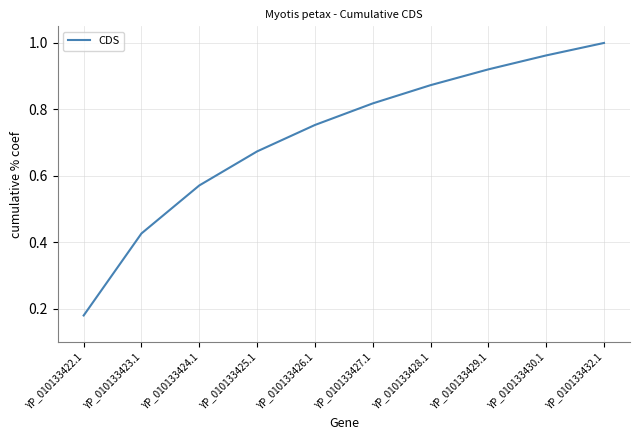

What is the change in value from YP_010133429.1 to YP_010133432.1?

+0.1